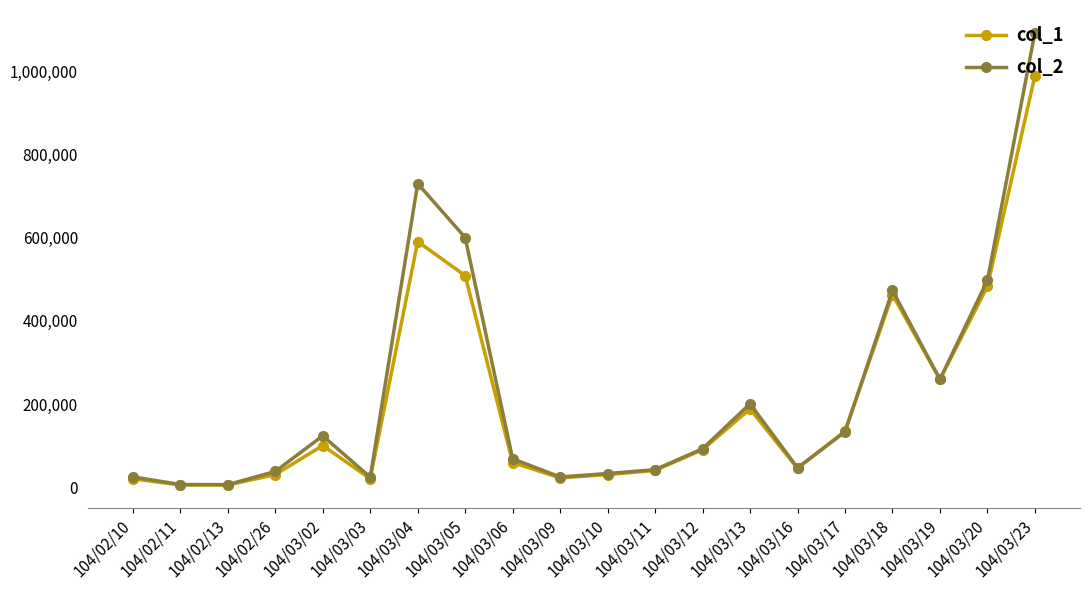

At which category is the sum across all series the highest?

104/03/23